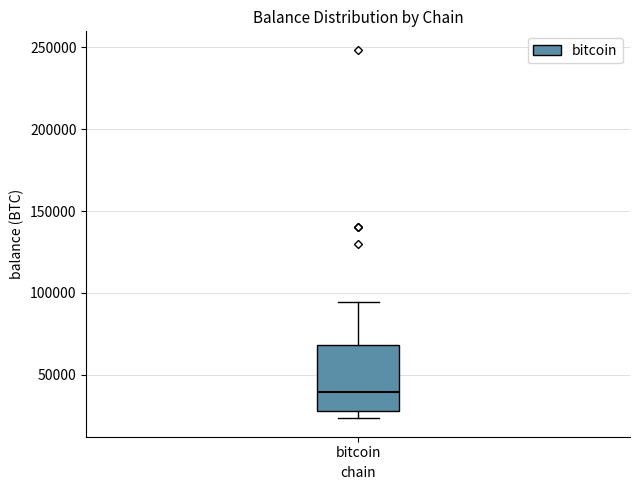

Where is the upper edge of the box for bitcoin on the y-axis? The values are not printed on the chart, so give them approximately, as read against the axis.

70000